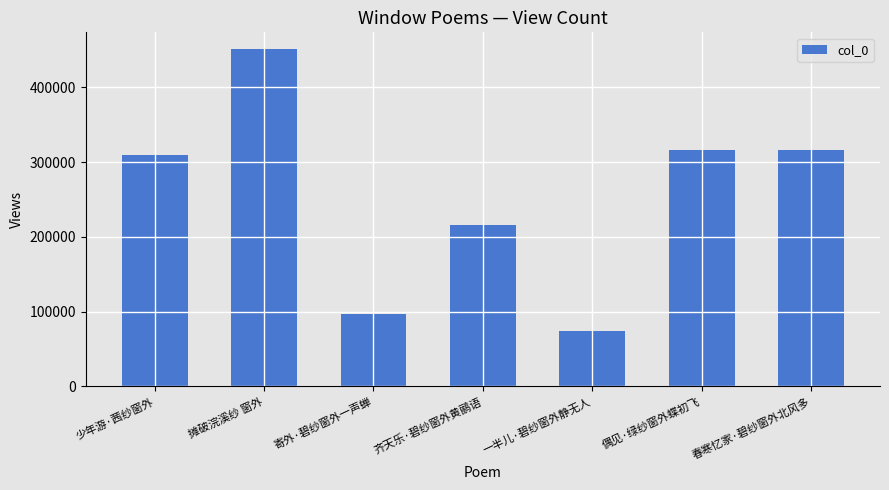

How many bars are there in total?

7